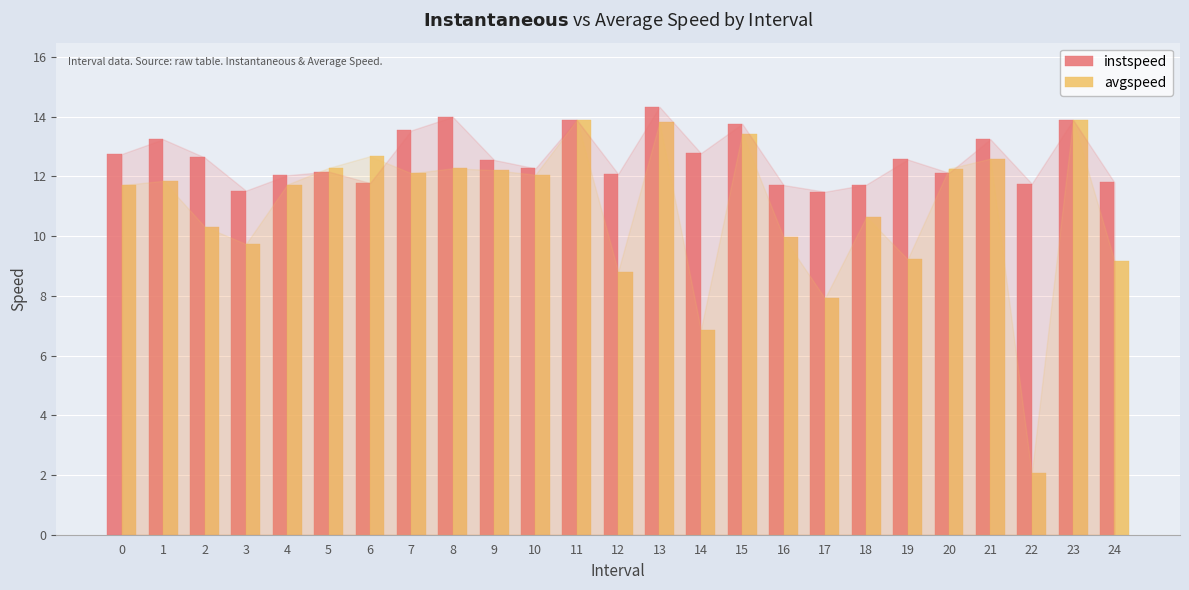

What is the maximum value for instspeed?

14.3